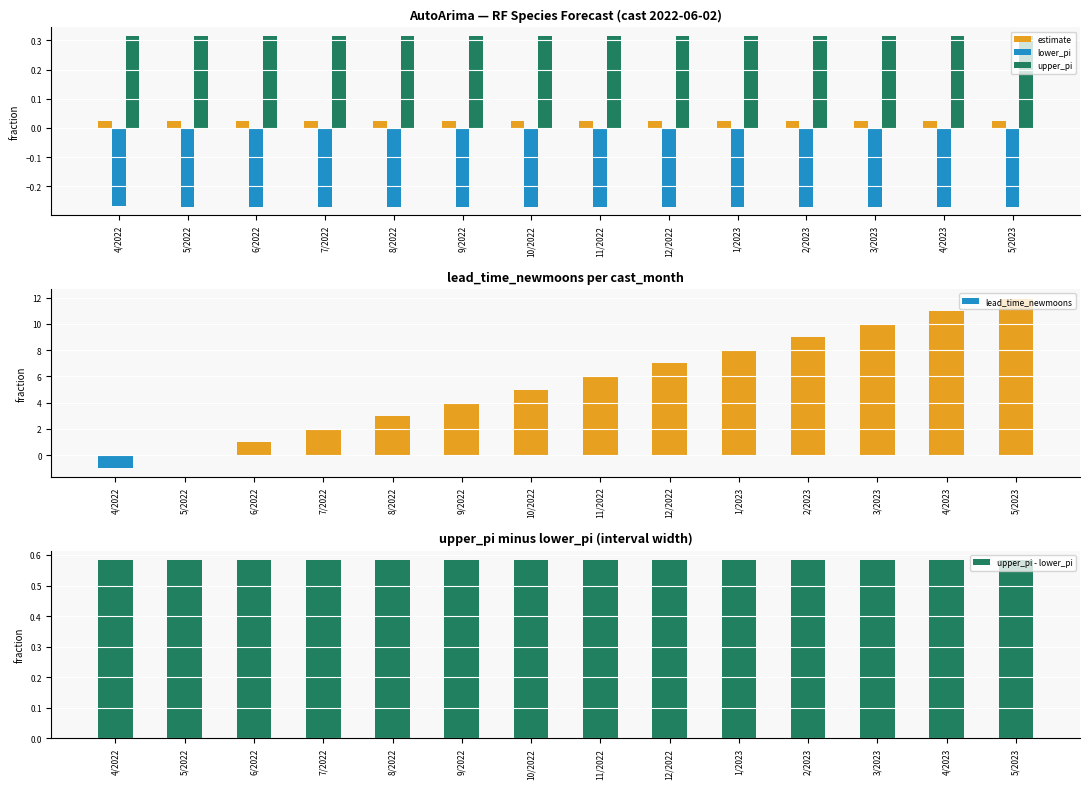

What is the value of the upper_pi bar at the 10th from the left?

0.3